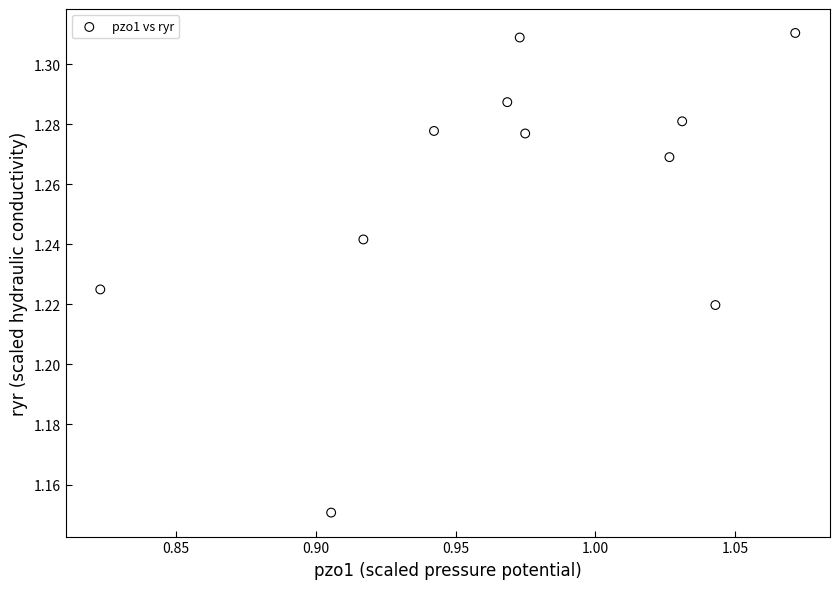

What is the average X value?

1.0